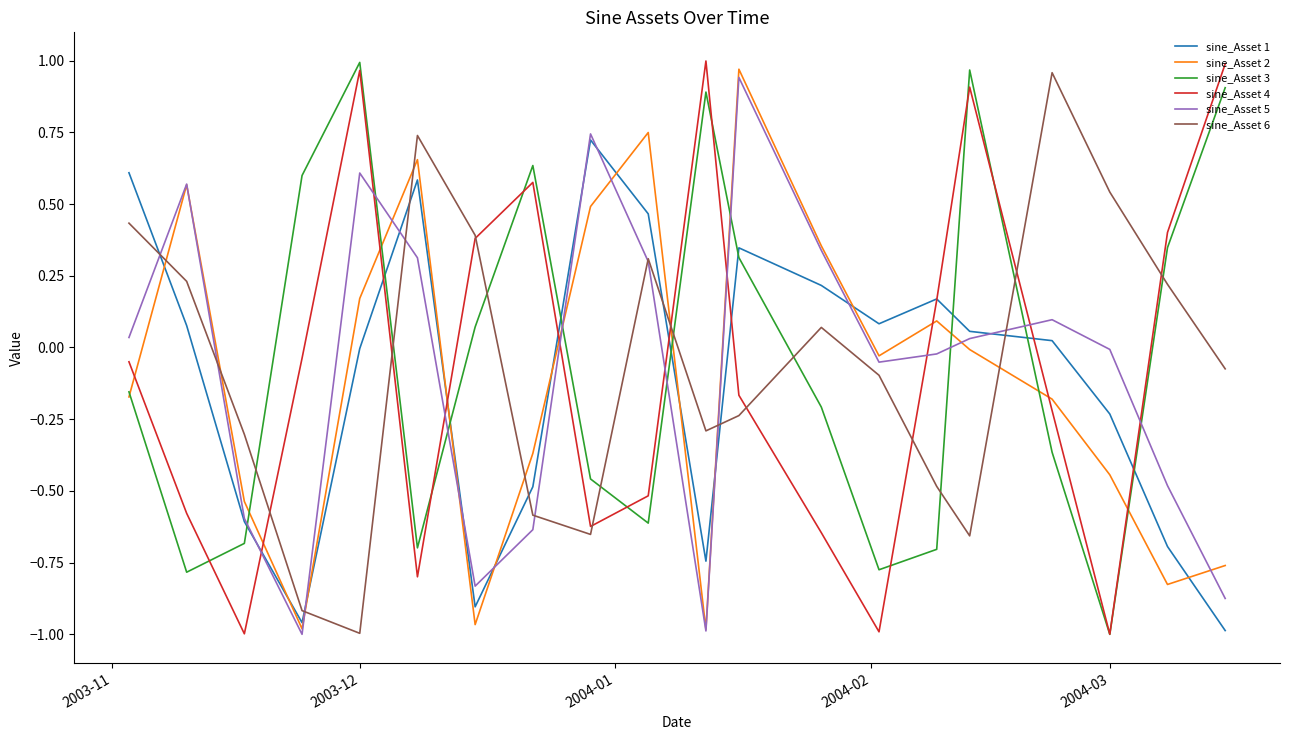

How many negative values does the sine_Asset 4 series have?

12